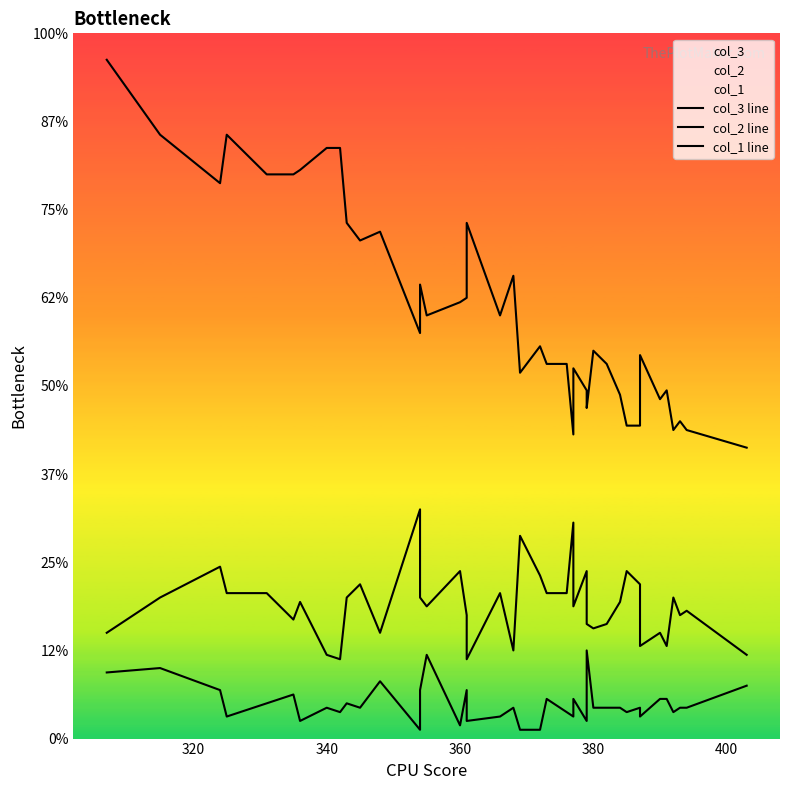

Reading left to right, what are all the values shown in this chart?

col_3 line: 154	137	126	137	128	128	129	134	134	117	113	115	92	103	96	99	100	117	96	105	83	89	85	85	69	84	79	75	88	85	78	71	71	87	77	79	70	72	70	66
col_2 line: 15	16	11	5	8	10	4	7	6	8	7	13	2	11	19	3	11	4	5	7	2	2	9	6	5	9	4	20	7	7	7	6	7	5	9	9	6	7	7	12
col_1 line: 24	32	39	33	33	27	31	19	18	32	35	24	52	32	30	38	28	18	33	20	46	37	33	33	49	30	38	26	25	26	31	38	35	21	24	21	32	28	29	19